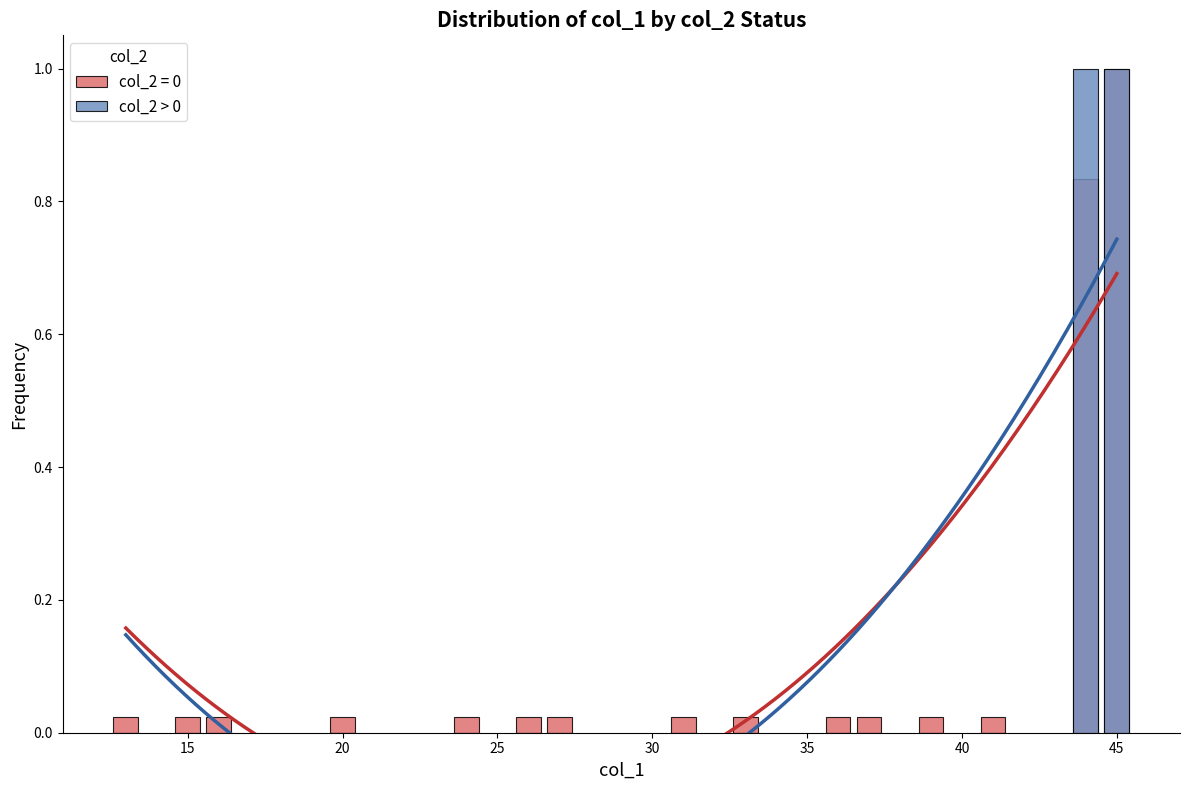

Reading left to right, transcribe all the data shown in this chart.

0	0	0	0	0	0	0	0	0	0	0	0	0	1	1